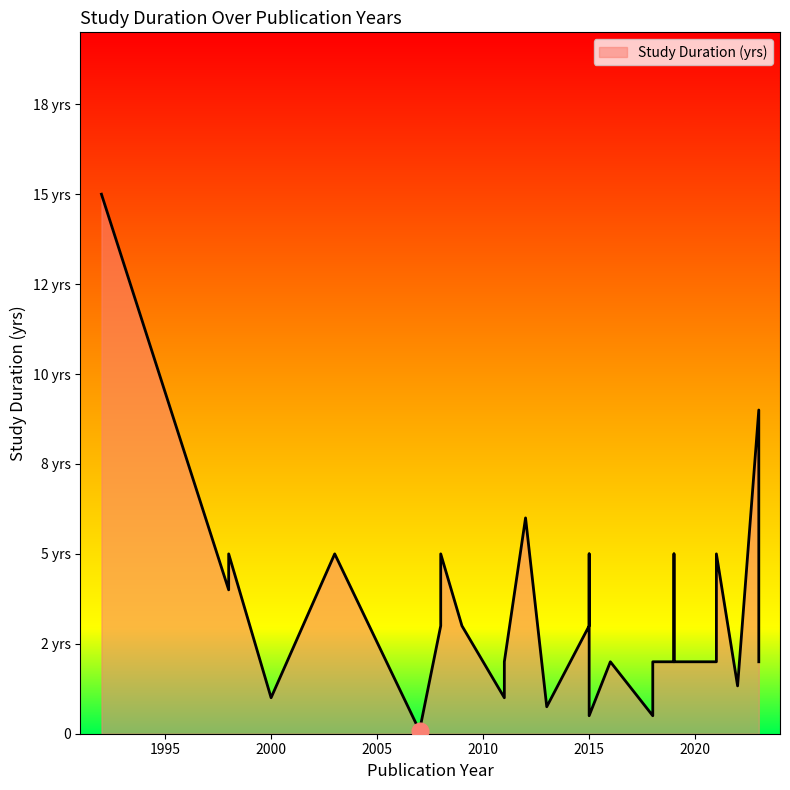

What is the change in value from 2020 to 2015?

-1.5